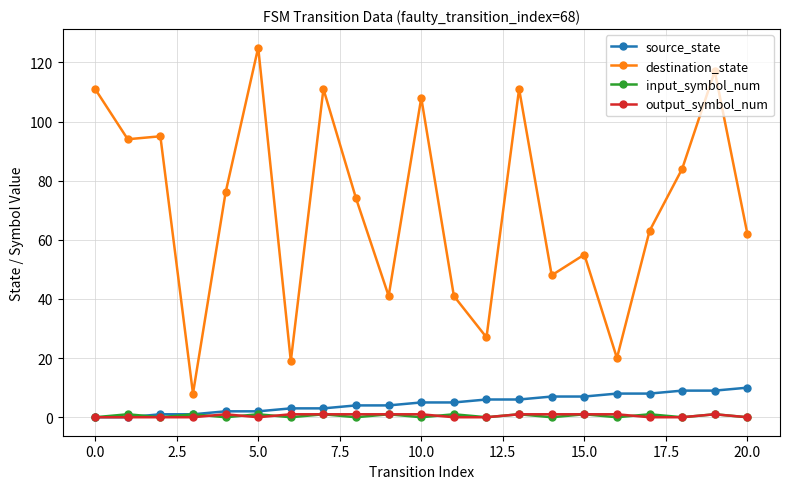

True or false: destination_state has more than 0 interior local peaks.

True